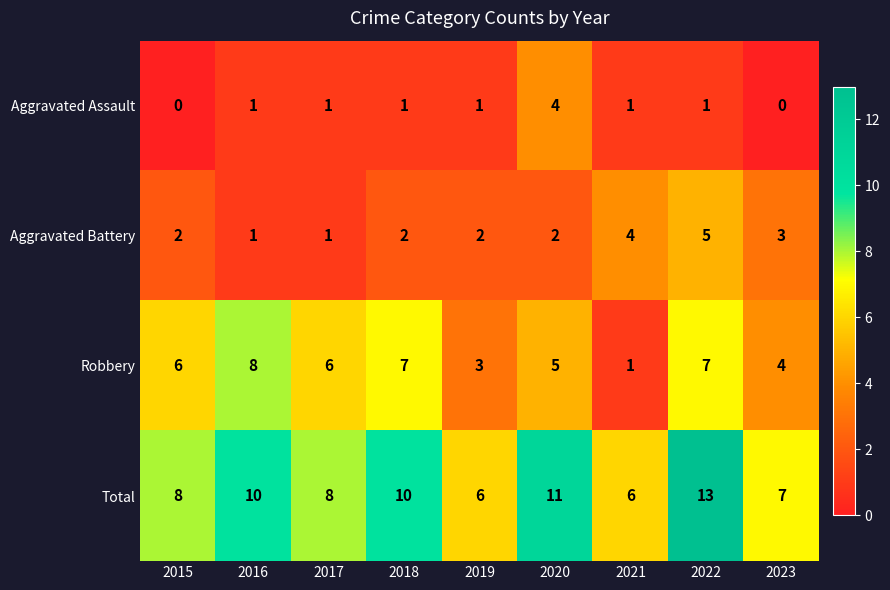

At which category is the sum across all series the highest?

2022